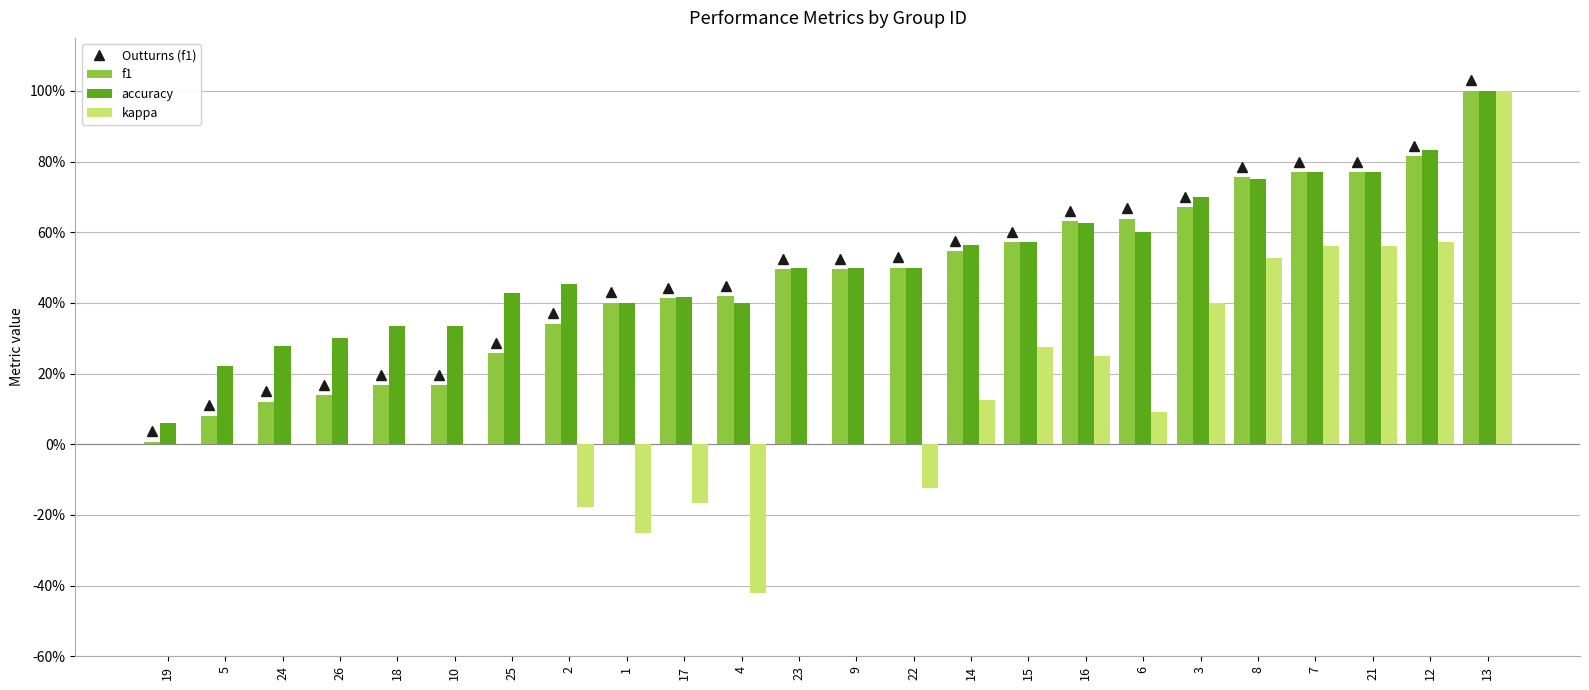

Are the bars horizontal?

No